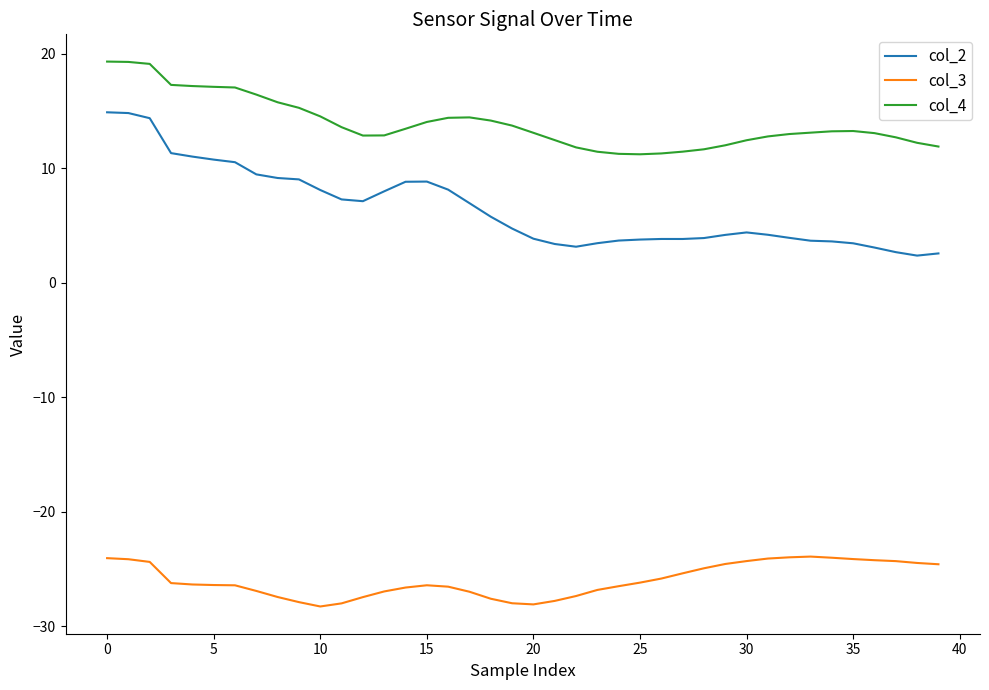

What is the greatest value displayed?

19.3